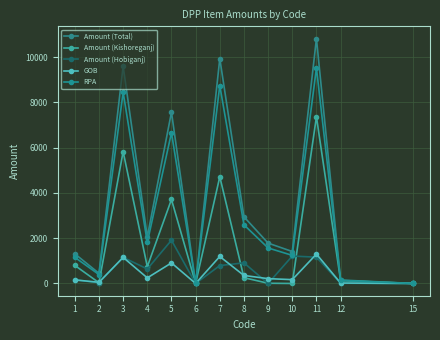

At which label does RPA reach its peak?

11